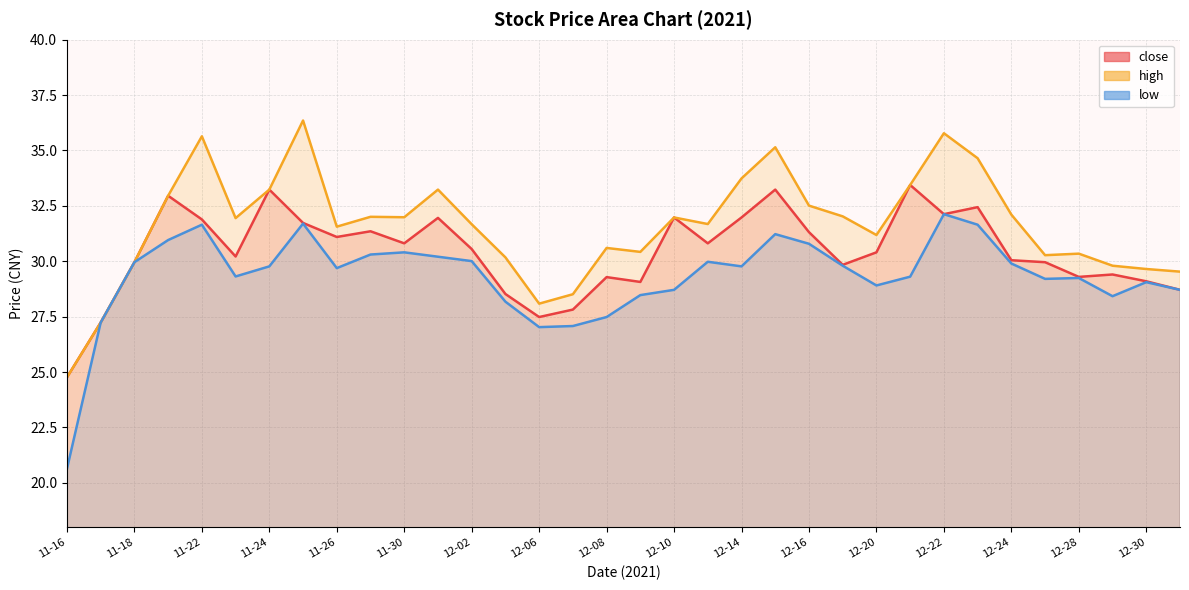

Read the high (line) value at 12-14.

33.7